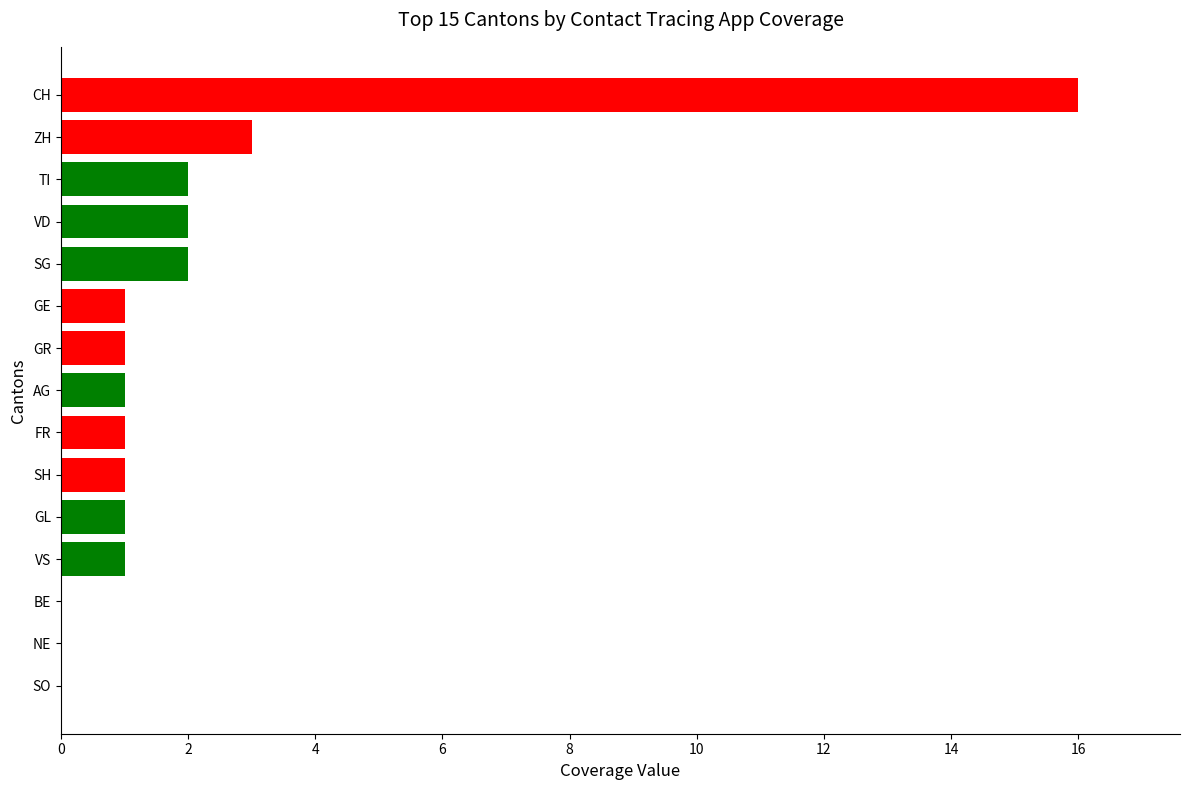

Where is the data nearest to the value 8?

ZH